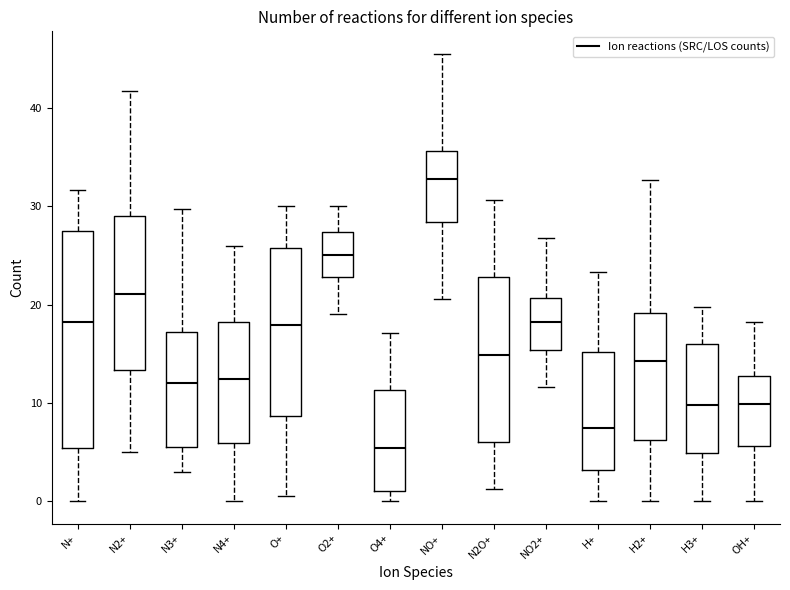

Reading left to right, transcribe this box plot: for each box, give where its median line is, the range the box spans, and where its two whiskers end, as read against the y-axis. The values are not printed on the chart, so give them approximately, as read against the axis.

N+: median 18, box 5 to 27, whiskers 0 to 32
N2+: median 21, box 13 to 29, whiskers 5 to 42
N3+: median 12, box 6 to 17, whiskers 3 to 30
N4+: median 12, box 6 to 18, whiskers 0 to 26
O+: median 18, box 9 to 26, whiskers 0 to 30
O2+: median 25, box 23 to 27, whiskers 19 to 30
O4+: median 5, box 1 to 11, whiskers 0 to 17
NO+: median 33, box 28 to 36, whiskers 21 to 46
N2O+: median 15, box 6 to 23, whiskers 1 to 31
NO2+: median 18, box 15 to 21, whiskers 12 to 27
H+: median 7, box 3 to 15, whiskers 0 to 23
H2+: median 14, box 6 to 19, whiskers 0 to 33
H3+: median 10, box 5 to 16, whiskers 0 to 20
OH+: median 10, box 6 to 13, whiskers 0 to 18